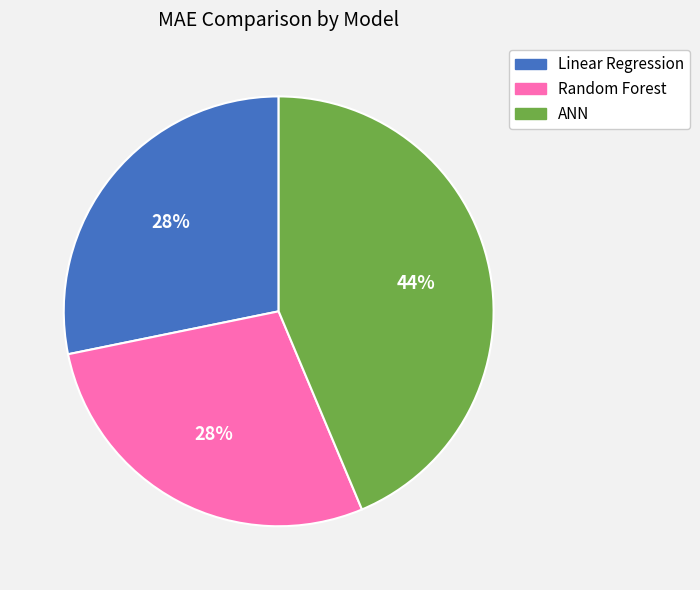

To the nearest percent, what percentage of the pie is ANN?

44%